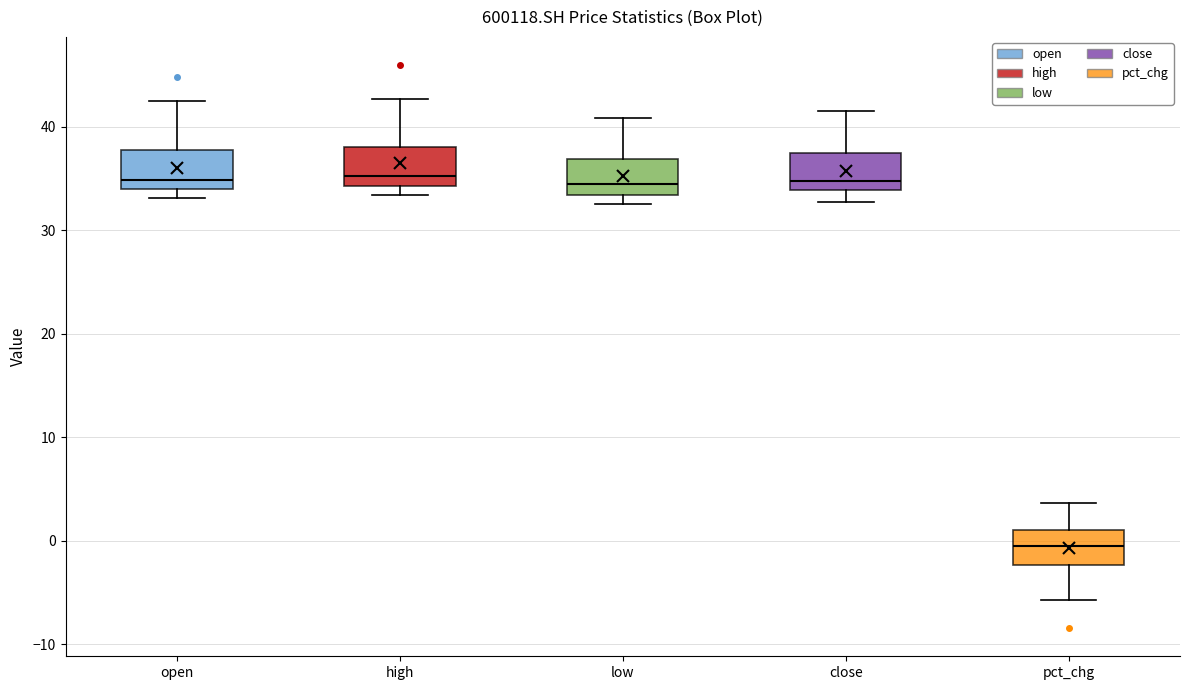

Reading left to right, read every box against the y-axis: the position of its median line, the range the box covers, and the ends of its whiskers. The values are not printed on the chart, so give them approximately, as read against the axis.

open: median 35, box 34 to 38, whiskers 33 to 43
high: median 35, box 34 to 38, whiskers 33 to 43
low: median 35, box 33 to 37, whiskers 33 (just below the box's lower edge) to 41
close: median 35, box 34 to 37, whiskers 33 to 42
pct_chg: median -1, box -2 to 1, whiskers -6 to 4